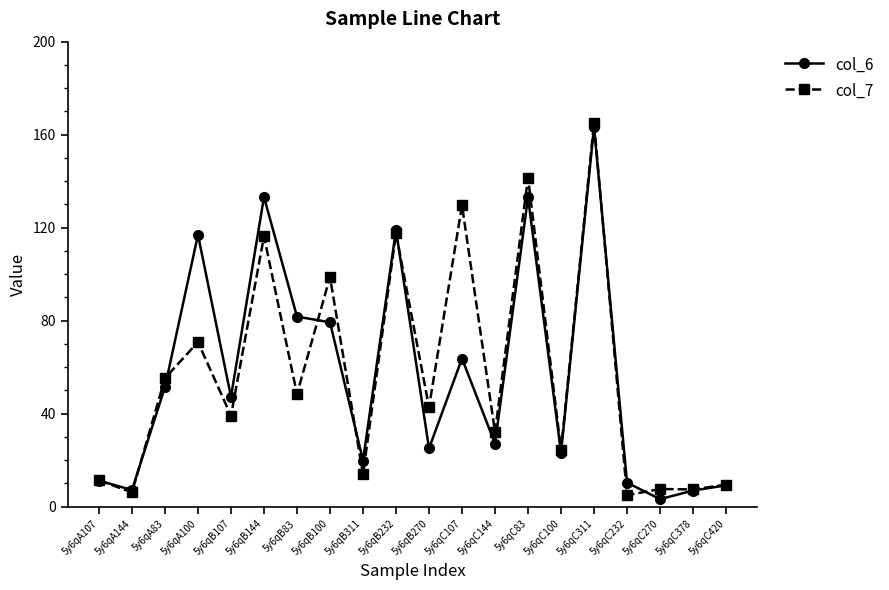

What is the greatest value displayed?

165.1